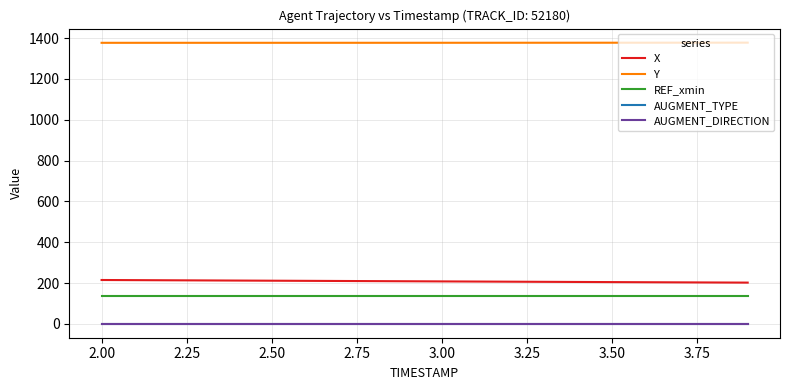

Does the chart display data point markers on the line(s)?

No